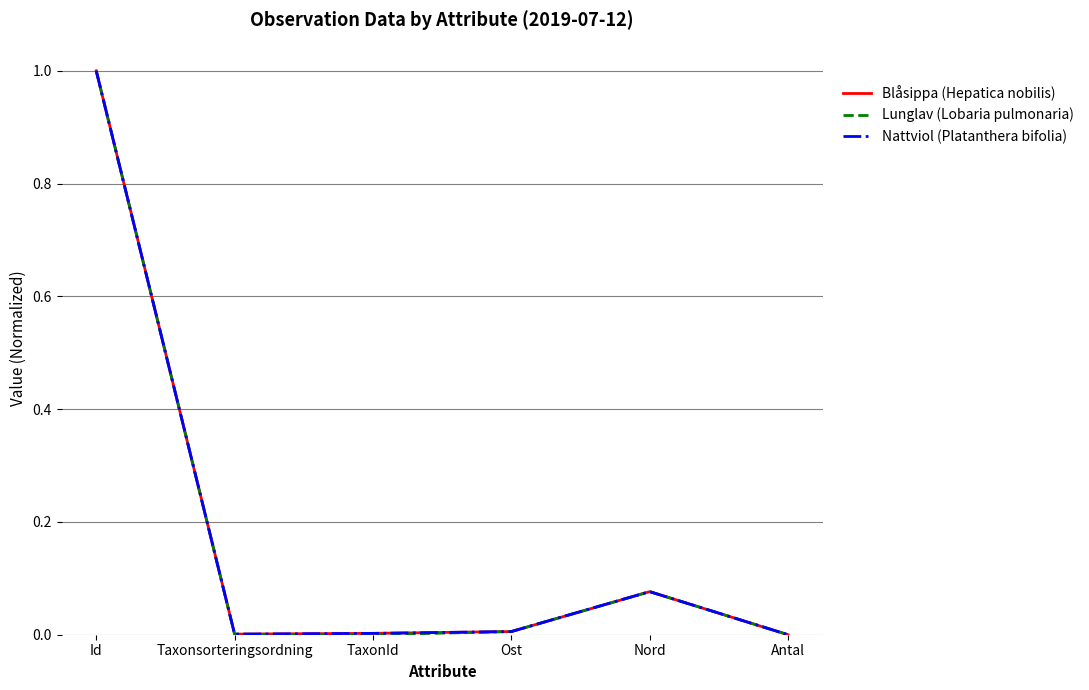

Is the value of Nattviol (Platanthera bifolia) at Taxonsorteringsordning greater than the value of Lunglav (Lobaria pulmonaria) at Nord?

No